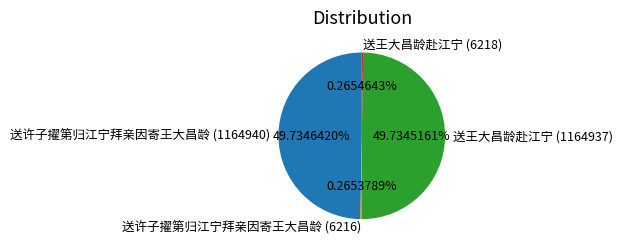

Is 送王大昌龄赴江宁 (1164937) the majority of the pie?

No